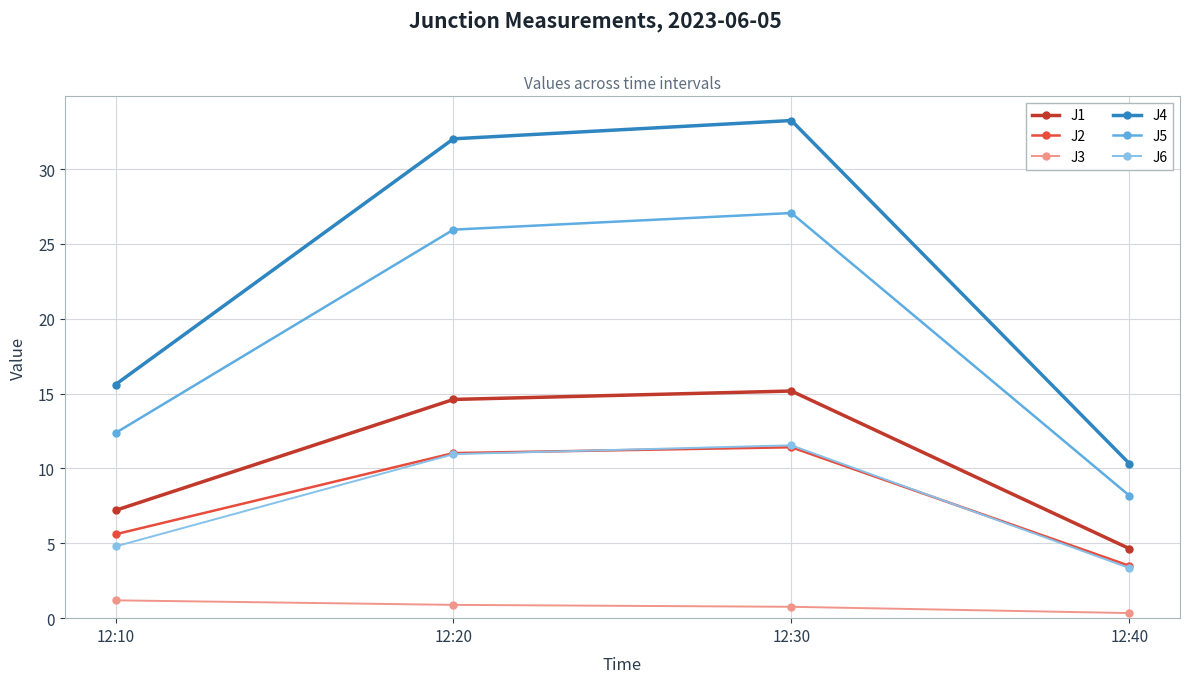

The value of J5 at 12:30 is 27.1. True or false?

True